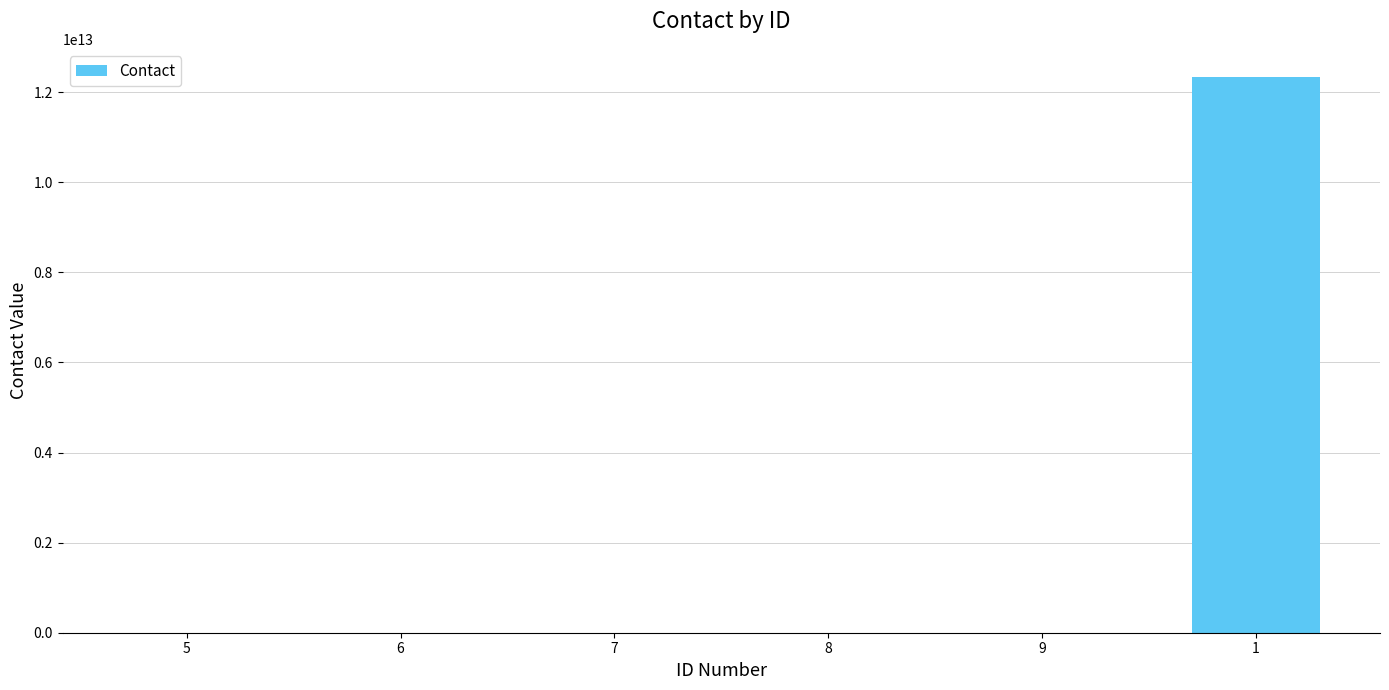

Are the bars grouped side by side (vs. stacked)?

No